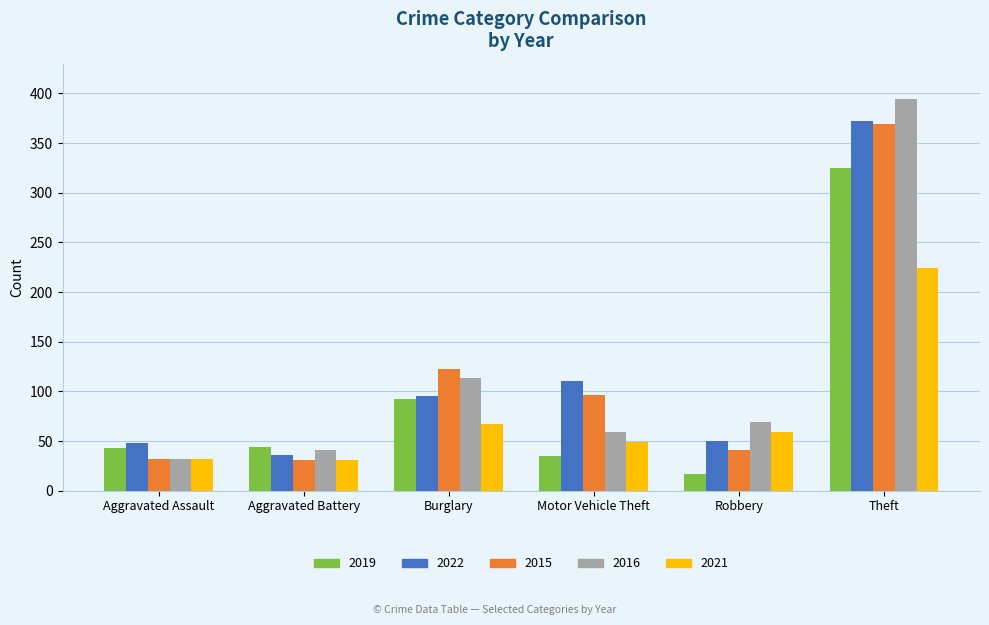

Which category has the lowest value across all series?

Robbery